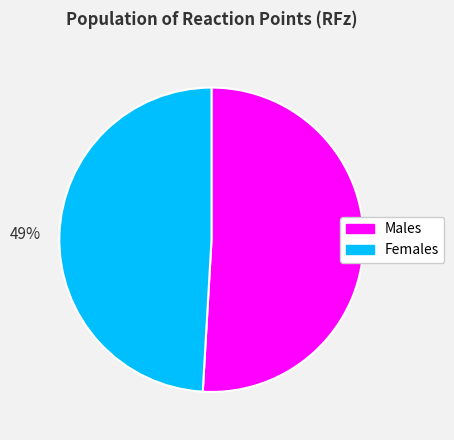

Which slice represents more than half of the pie?

51%